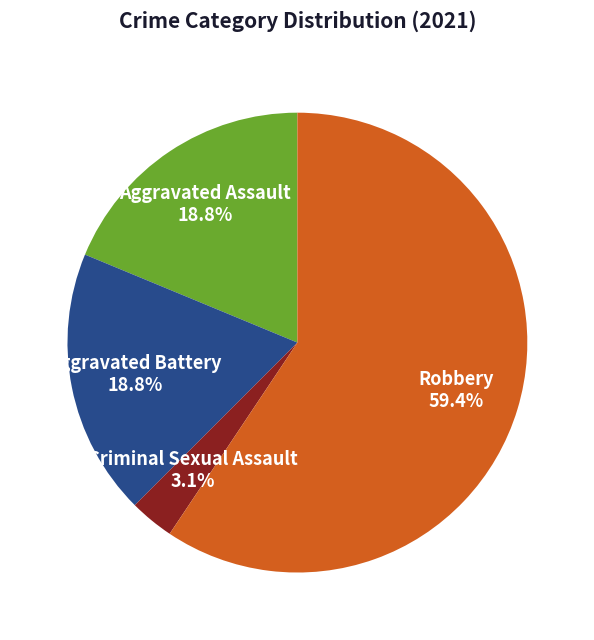

To the nearest percent, what percentage of the pie is Aggravated Battery?

19%